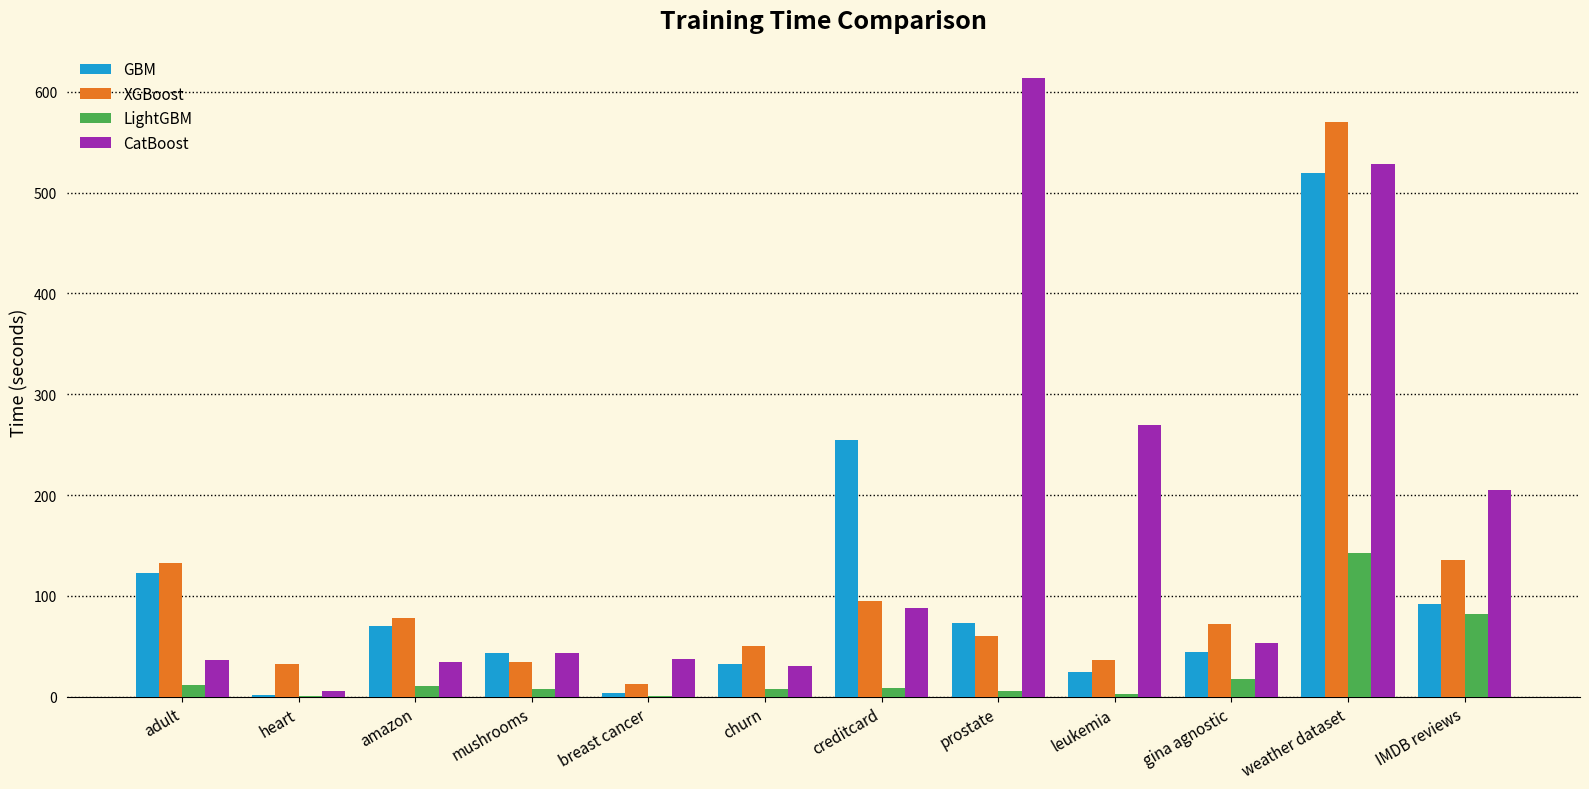

Which series has the largest range (max minus min)?

CatBoost